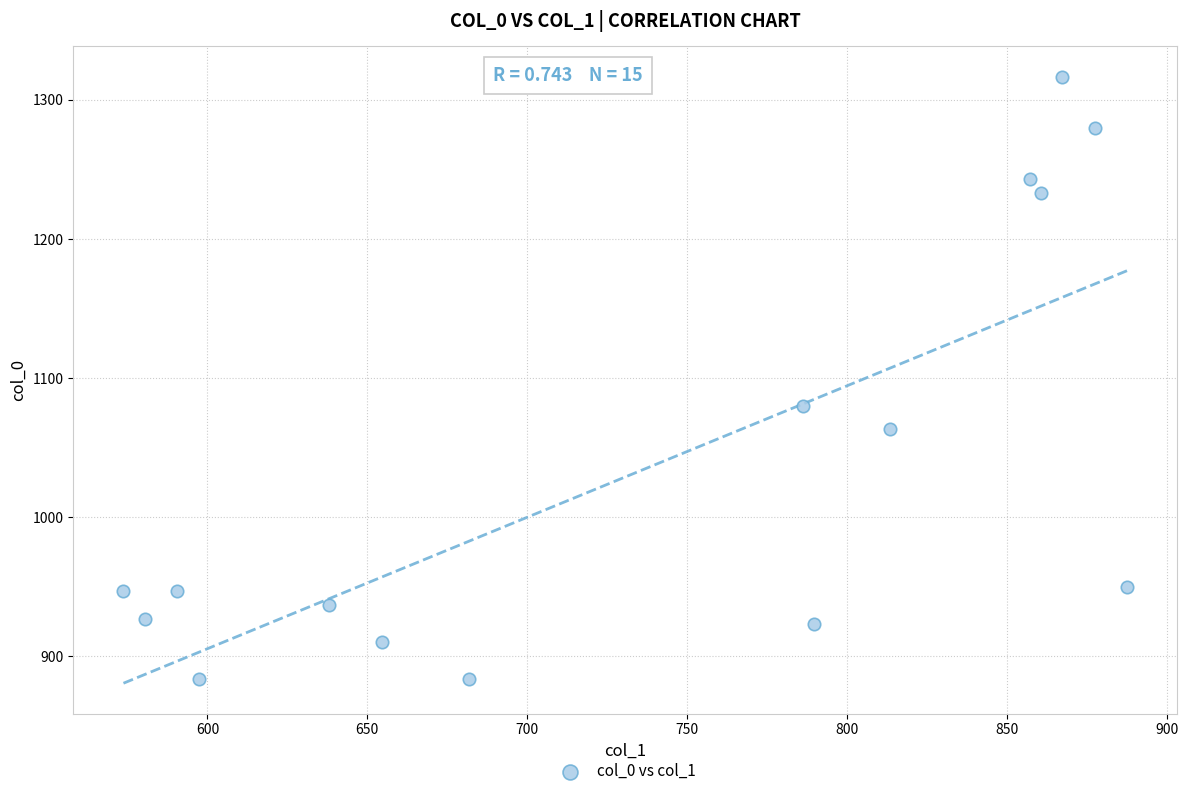

What is the range of X values (max minus min)?

313.9